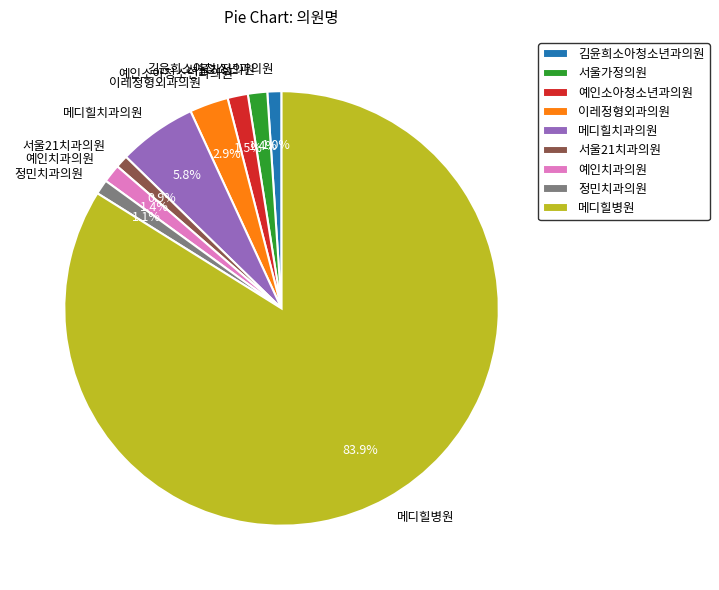

What is the ratio of the value at 예인소아청소년과의원 to the value at 이레정형외과의원?

0.5